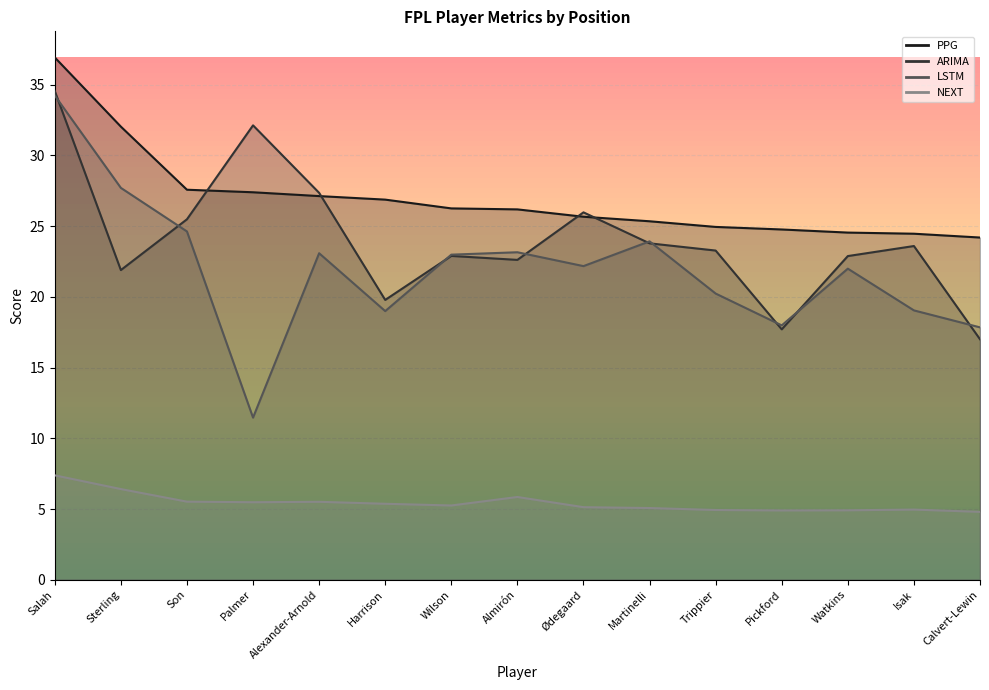

The value of PPG at Son is 27.6. True or false?

True